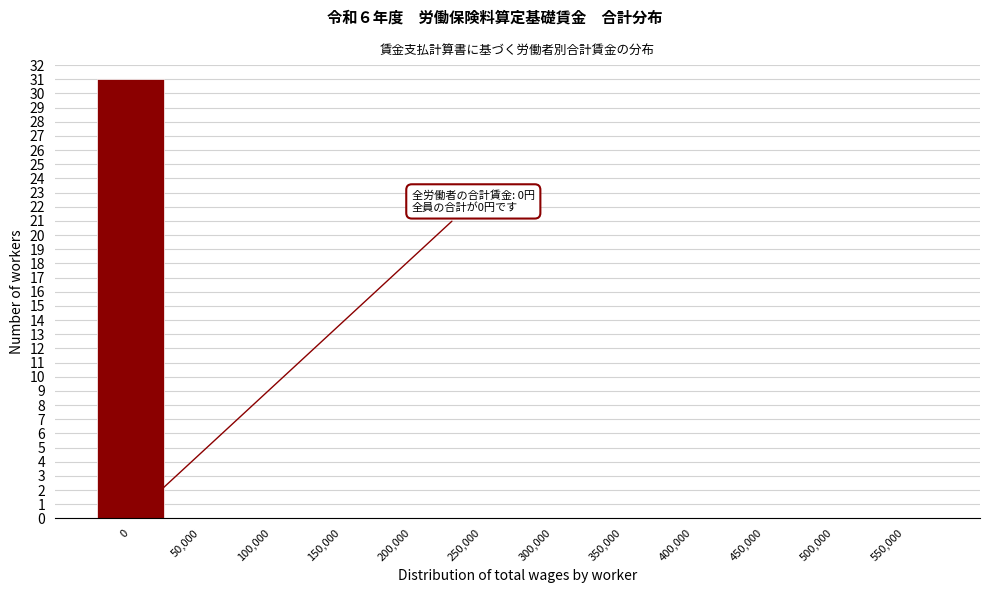

Reading left to right, list all the values displayed in this chart.

0=31	50,000=0	100,000=0	150,000=0	200,000=0	250,000=0	300,000=0	350,000=0	400,000=0	450,000=0	500,000=0	550,000=0